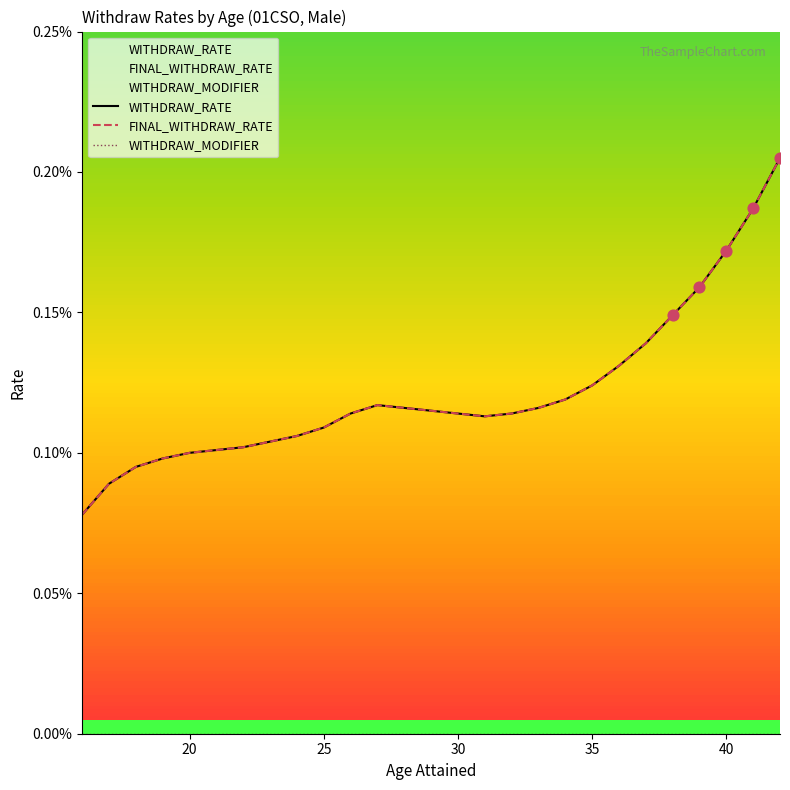

What are all the series names shown in the legend?

WITHDRAW_RATE, FINAL_WITHDRAW_RATE, WITHDRAW_MODIFIER